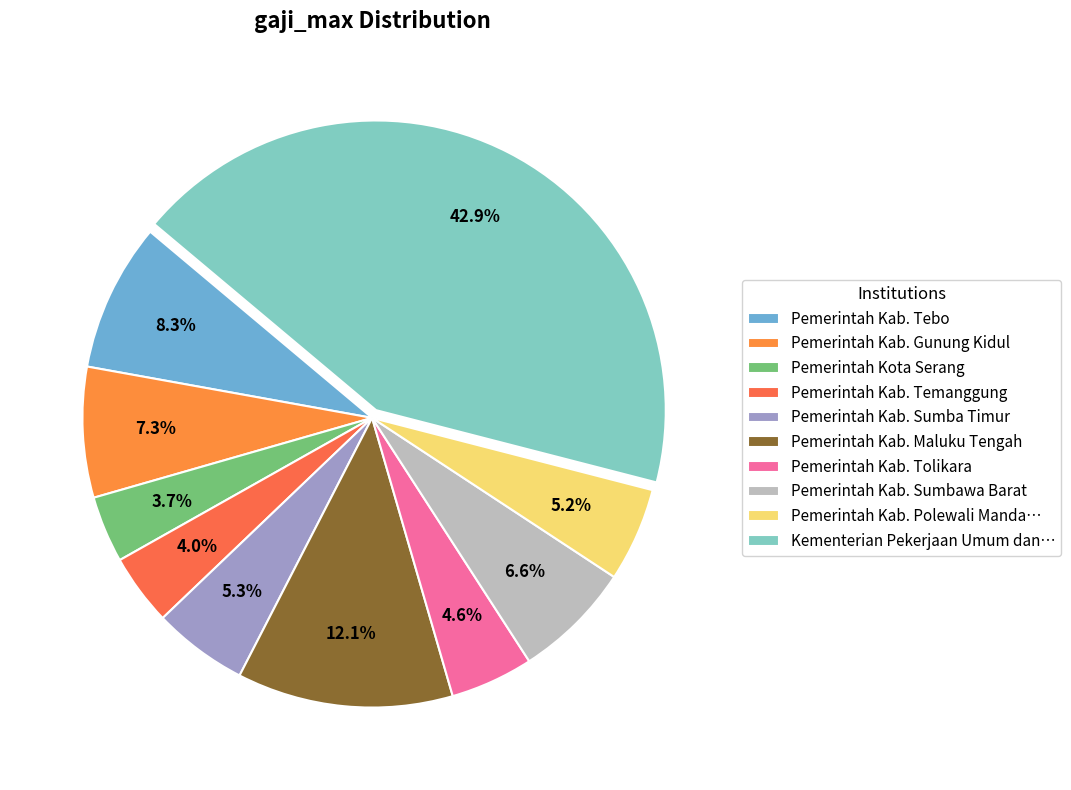

What is the ratio of the value at Pemerintah Kab. Temanggung to the value at Pemerintah Kab. Tebo?

0.5